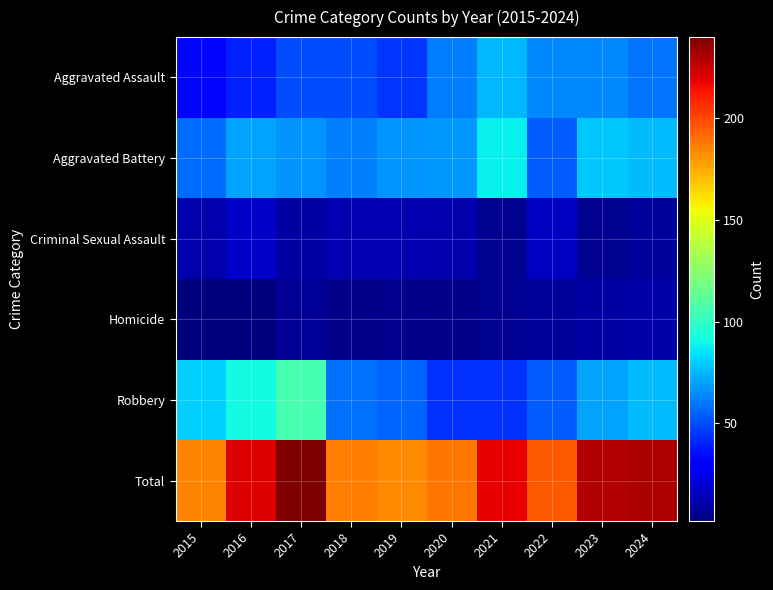

Which series has the widest spread of values?

Robbery